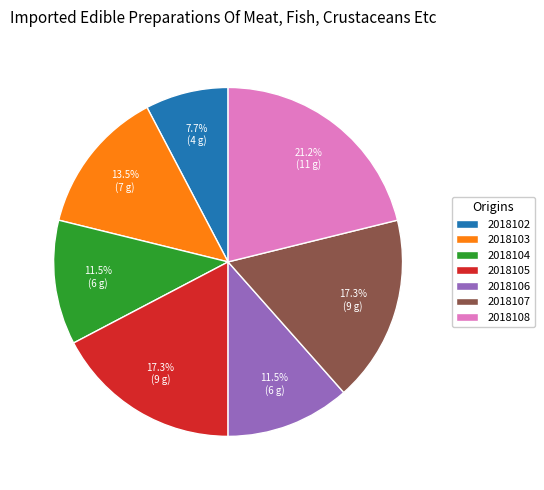

Which has a higher value, 2018105 or 2018108?

2018108